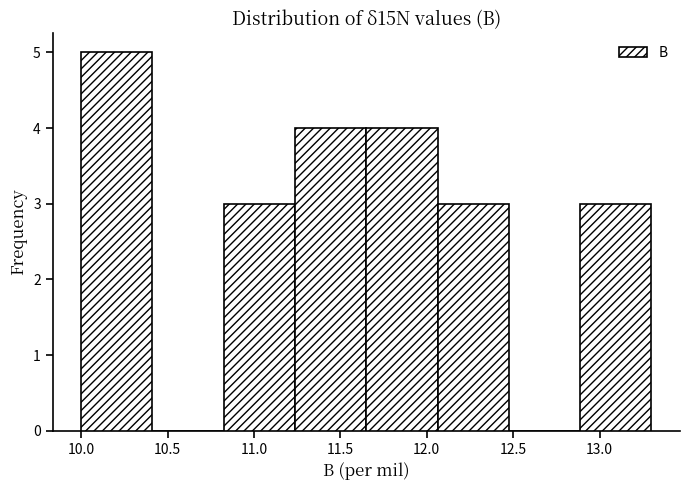

Reading left to right, transcribe this chart: for each bar, give the range it covers on the x-axis and its height. Neither the bar edges nor the heights are printed on the chart, so give them approximately, as read against the axes.

10.00 to 10.40: 5
10.40 to 10.85: 0
10.85 to 11.25: 3
11.25 to 11.65: 4
11.65 to 12.05: 4
12.05 to 12.50: 3
12.50 to 12.90: 0
12.90 to 13.30: 3